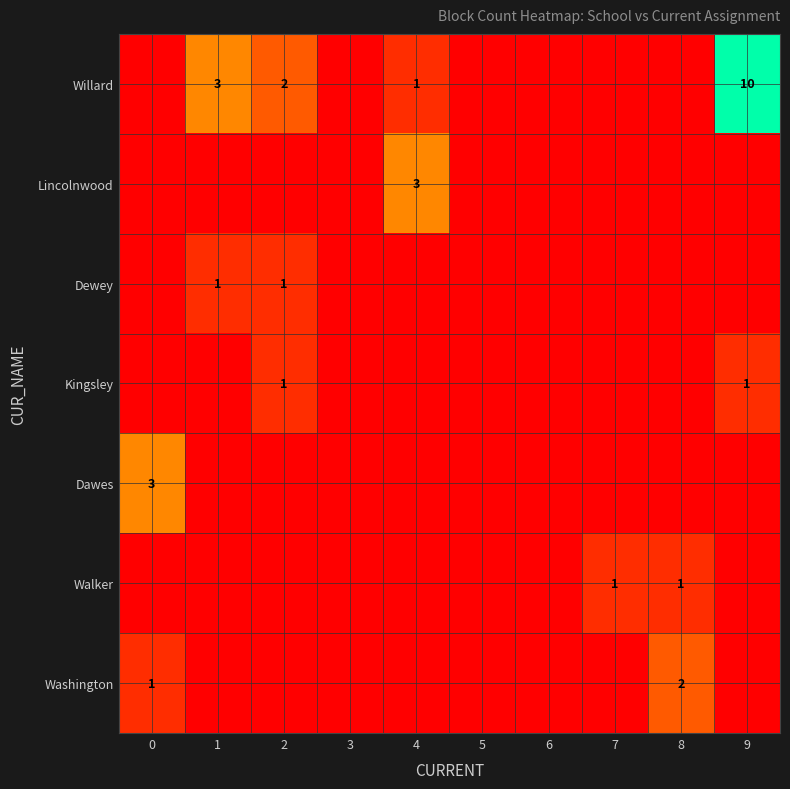

True or false: Washington has a value of 1 at 8.

False